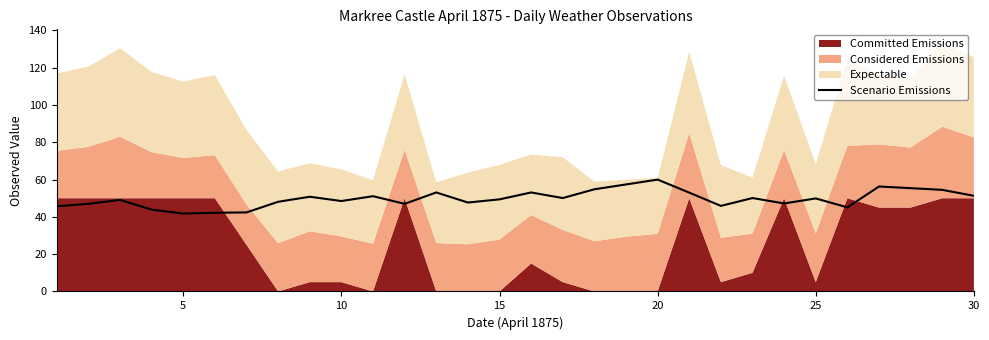

What is the lowest value of the Scenario Emissions series?

41.8